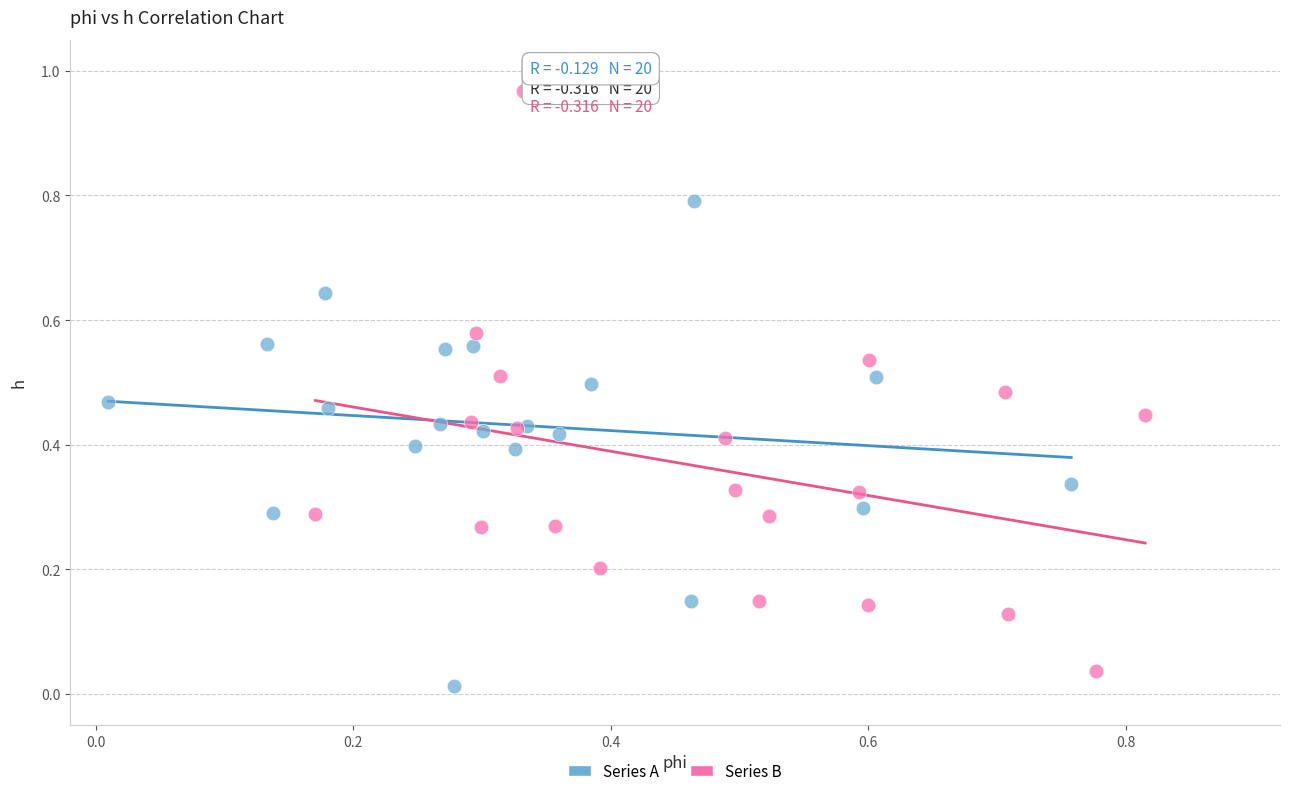

Which series has the widest spread of Y values?

Series B